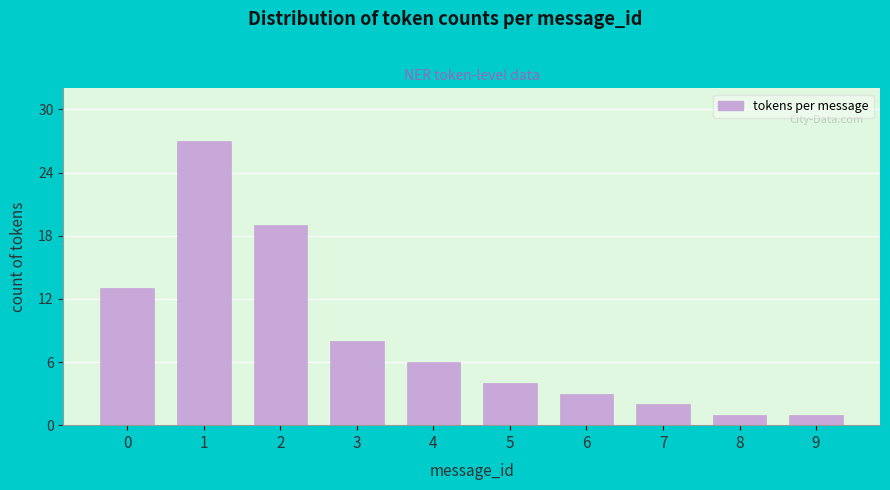

Reading left to right, transcribe all the data shown in this chart.

13	27	19	8	6	4	3	2	1	1